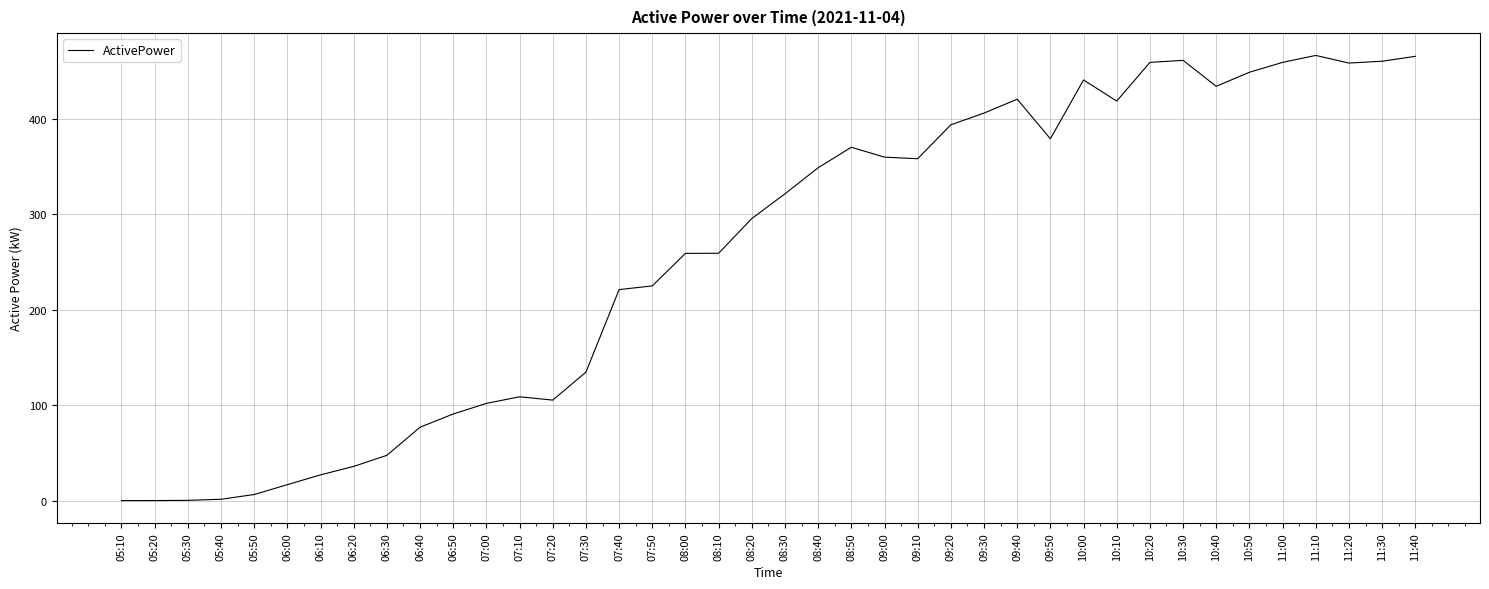

Which has a higher value, 09:00 or 11:10?

11:10